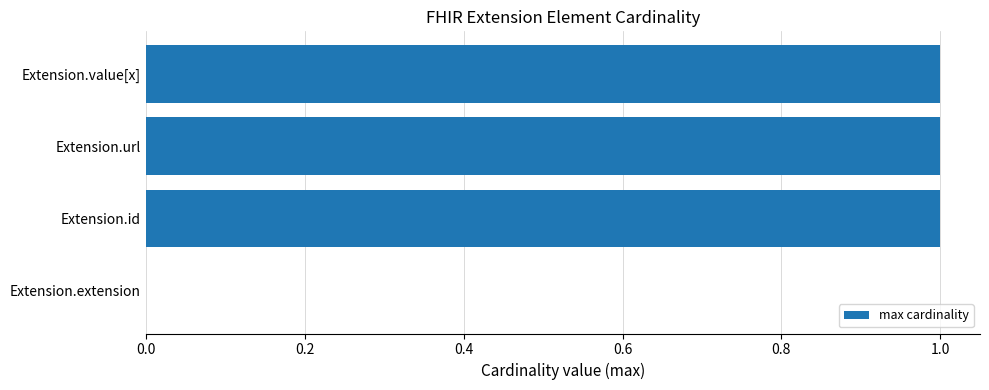

What is the ratio of the value at Extension.url to the value at Extension.id?

1.0